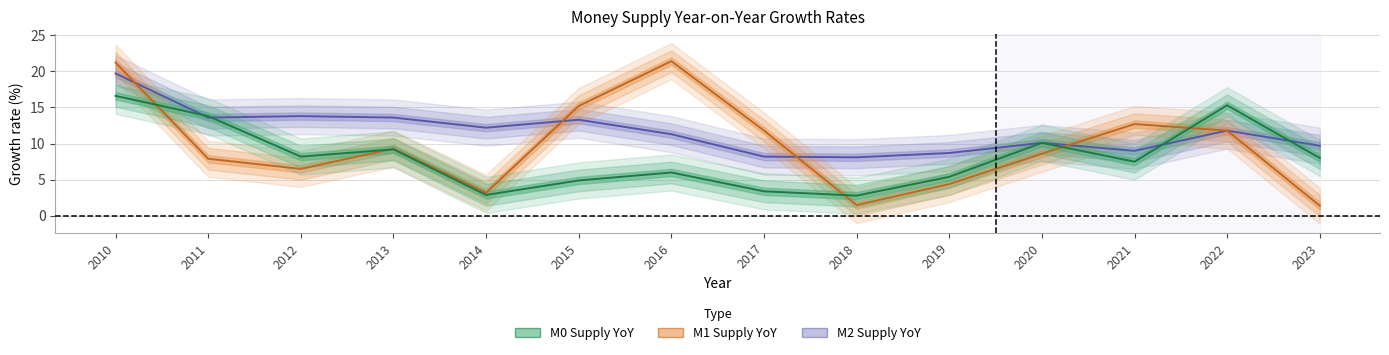

Is it true that M0 Supply YoY equals 4.9 at 2015?

True